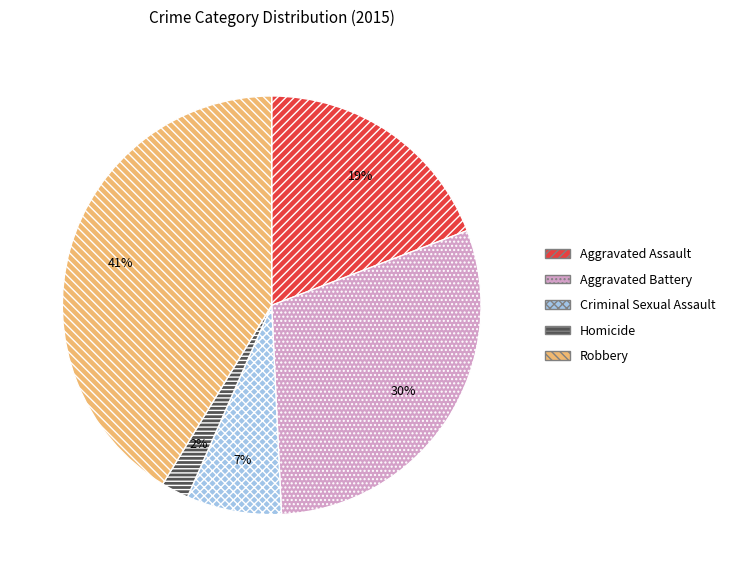

Combined, do Robbery and Homicide account for over 50%?

No